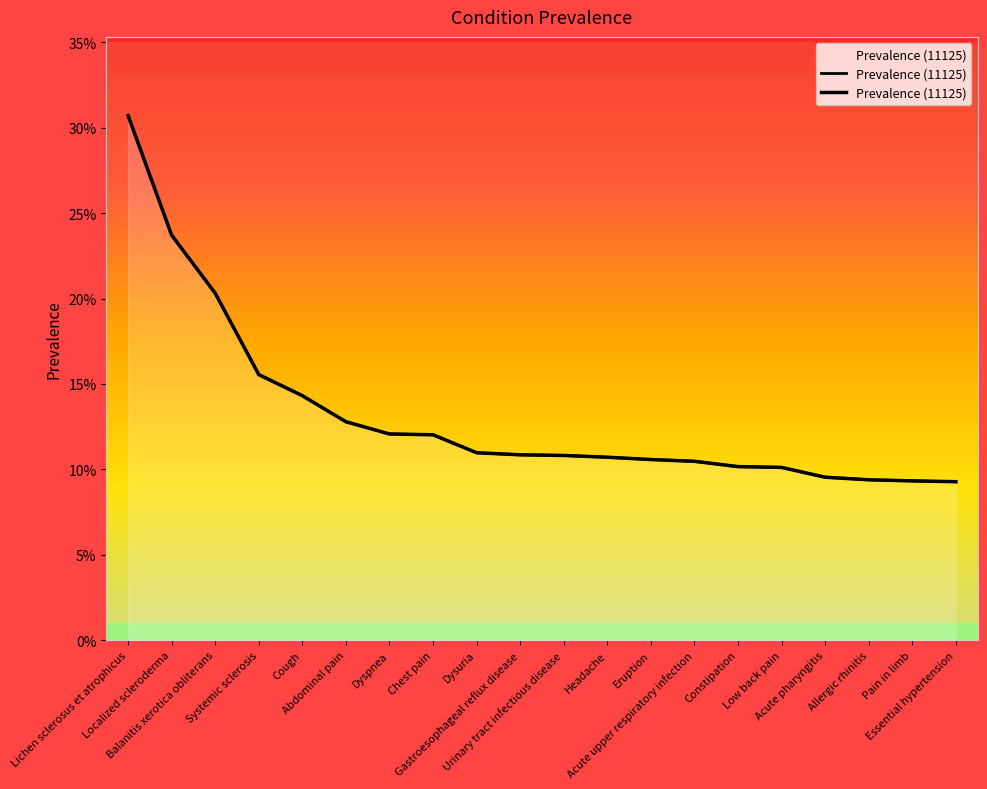

What is the sum of all values?

2.6